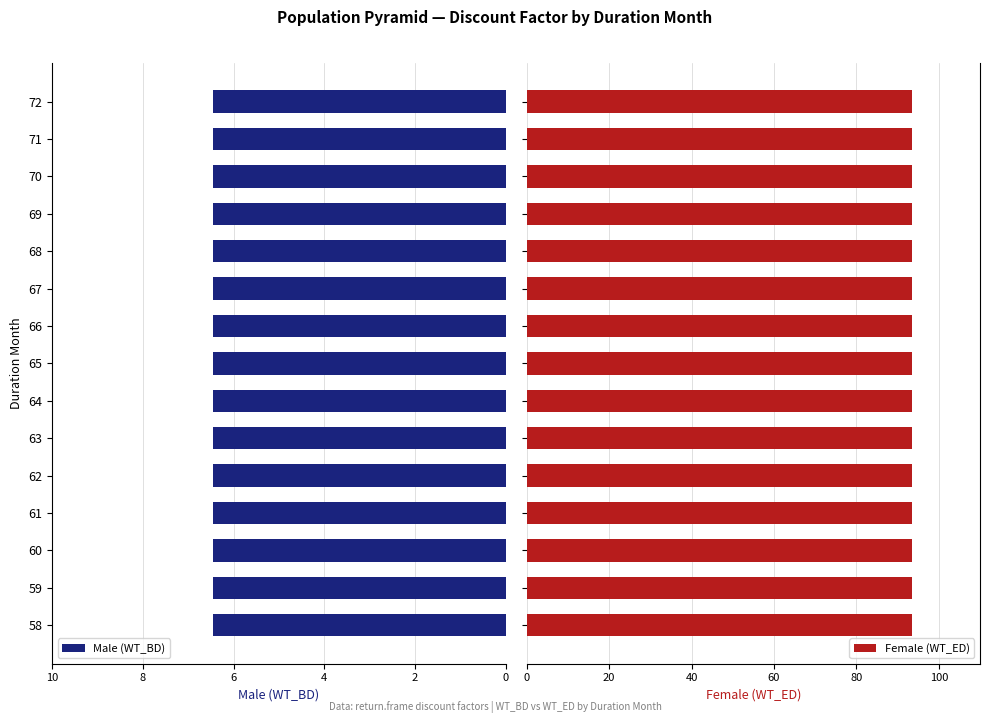

Rank the series at 62 from highest to lowest value.

Female, Male